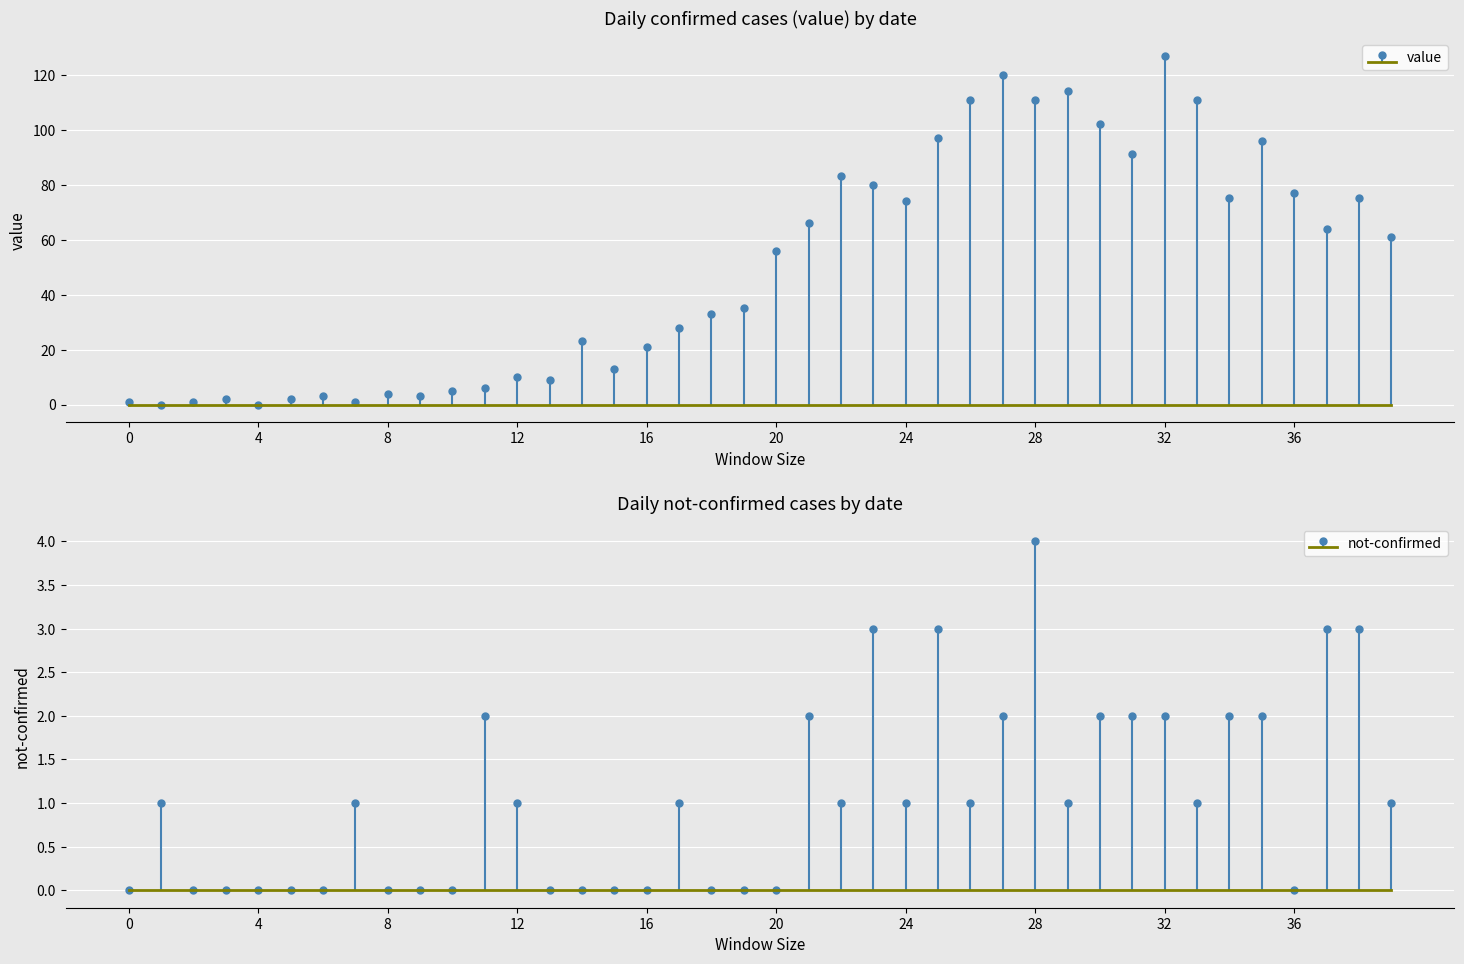

What is the change in value from 2020-03-10 to 2020-03-12?

+13